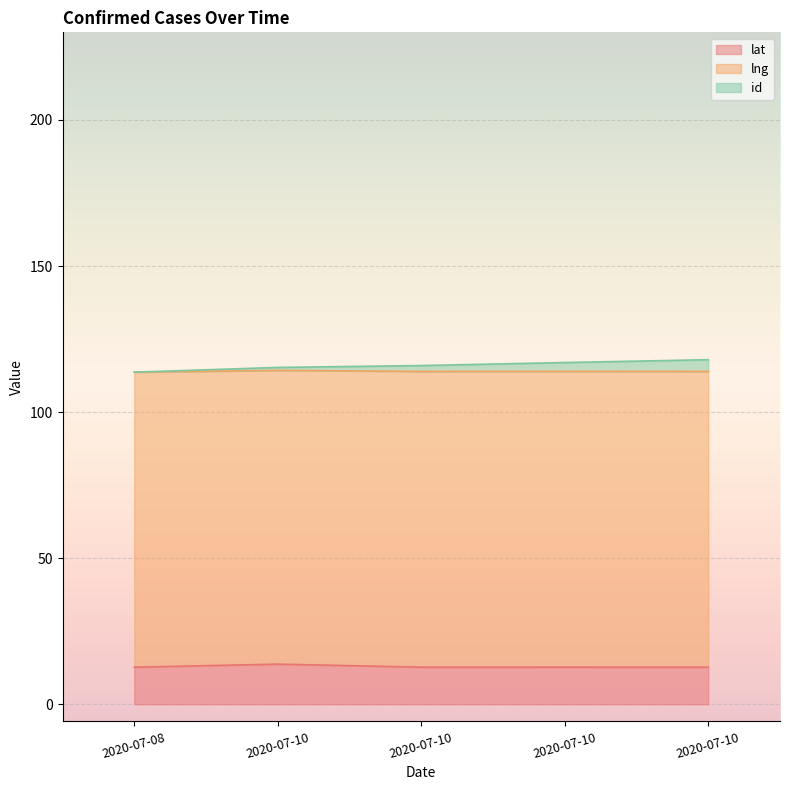

At which category is the sum across all series the highest?

2020-07-10